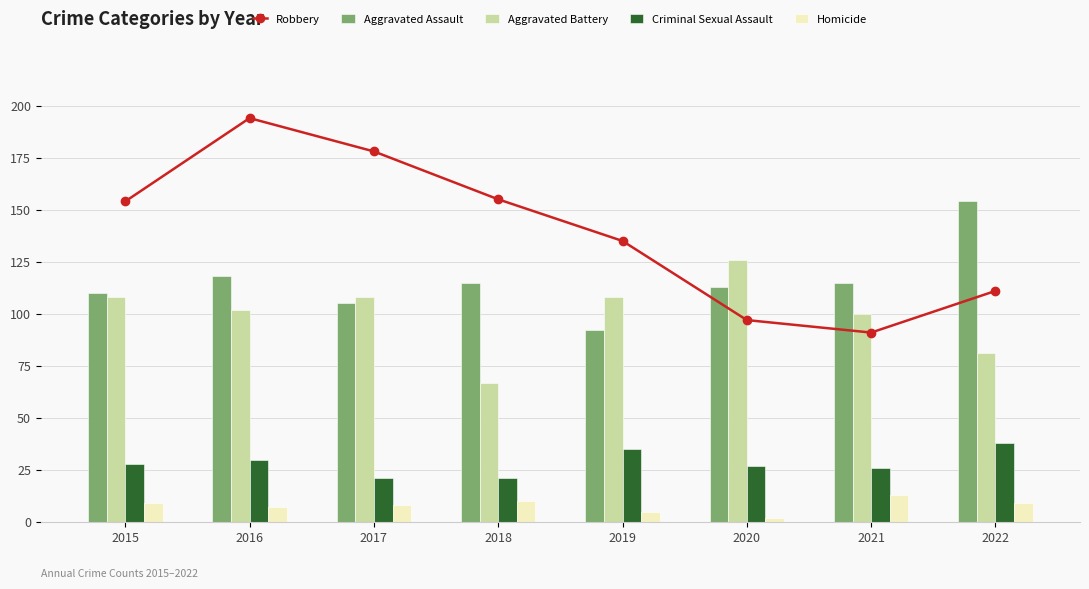

At which label is Criminal Sexual Assault closest to 29?

2015